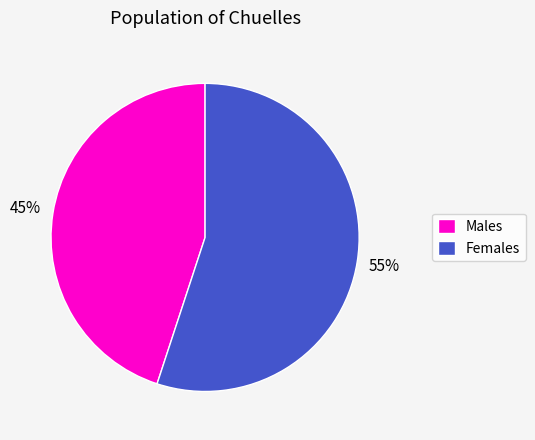

Which slice is the smallest?

Males